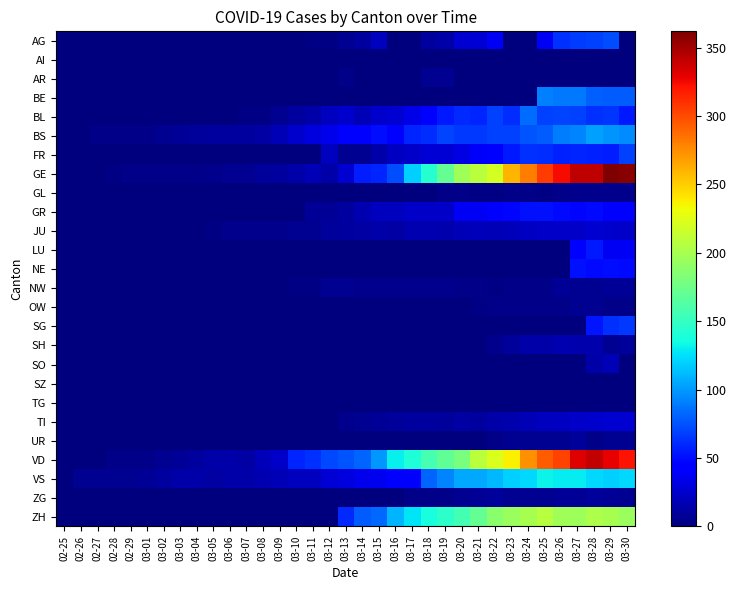

Rank the series at 03-26 from highest to lowest value.

GE, VD, ZH, VS, BS, BE, BL, AG, FR, GR, JU, TI, SH, NW, ZG, UR, GL, OW, AI, AR, LU, NE, SG, SO, SZ, TG